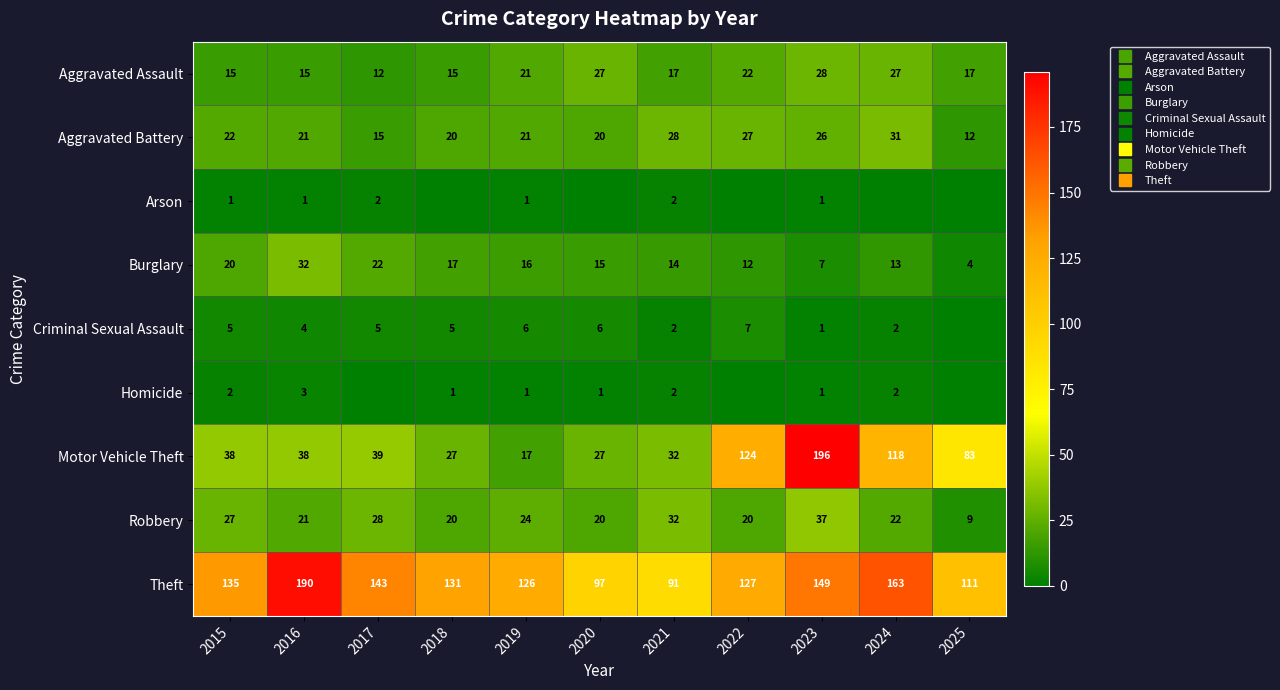

Rank the categories by Theft value from lowest to highest.

2021, 2020, 2025, 2019, 2022, 2018, 2015, 2017, 2023, 2024, 2016